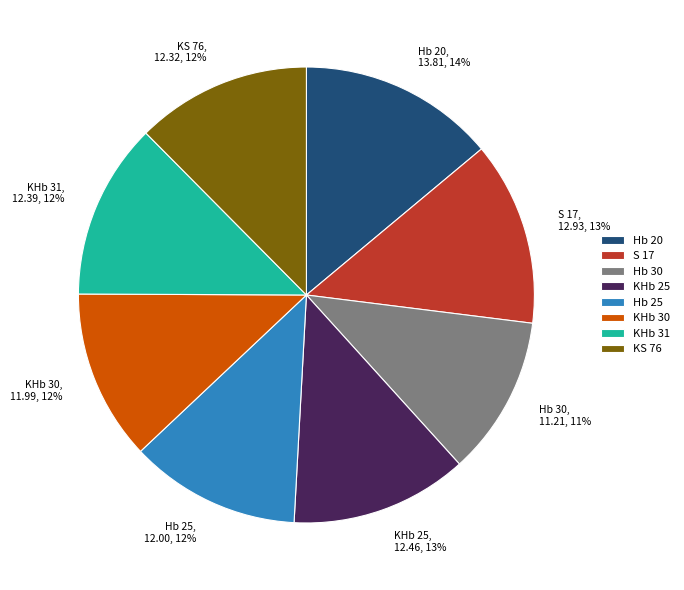

Between Hb 30 and KHb 25, which is larger?

KHb 25